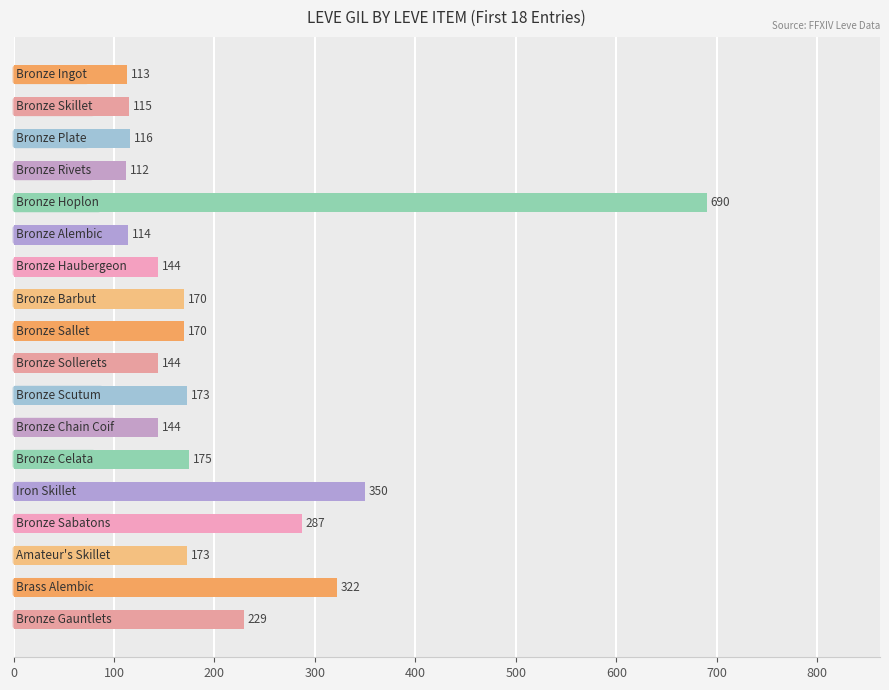

What is the sum of all values?

3741